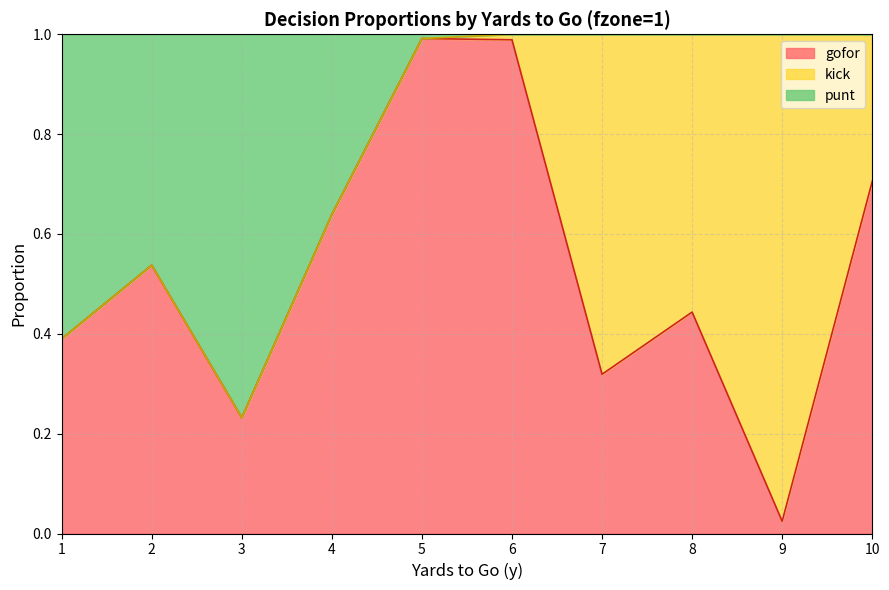

At which label does gofor reach its minimum?

9